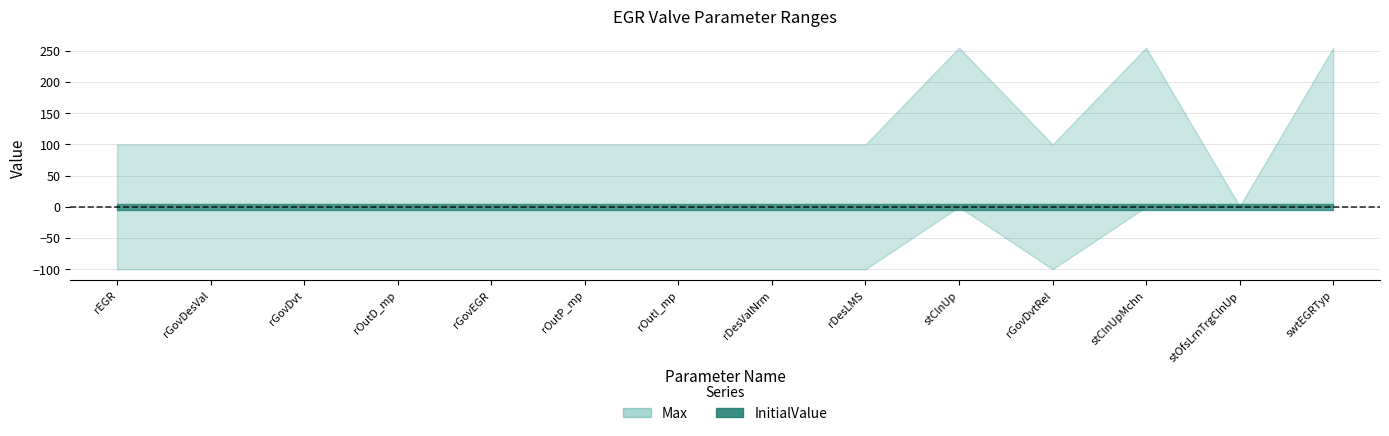

At which label does InitialValue reach its peak?

EGRVlv_rEGR